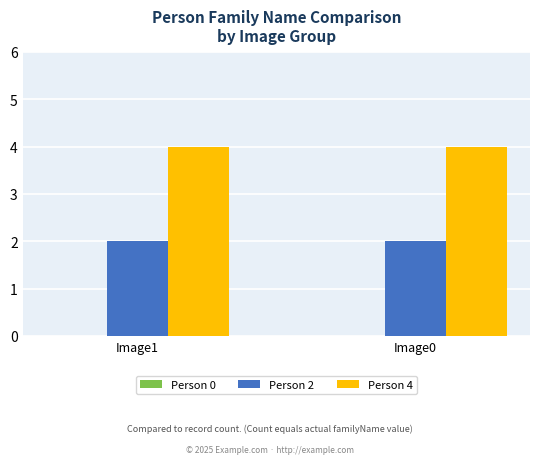

List the series in order of their peak value, highest first.

Person 4, Person 2